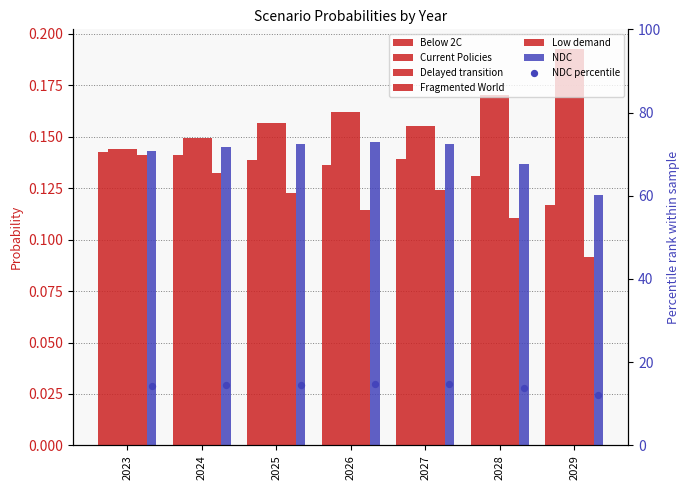

What is the total value across all series at 2023?

0.9